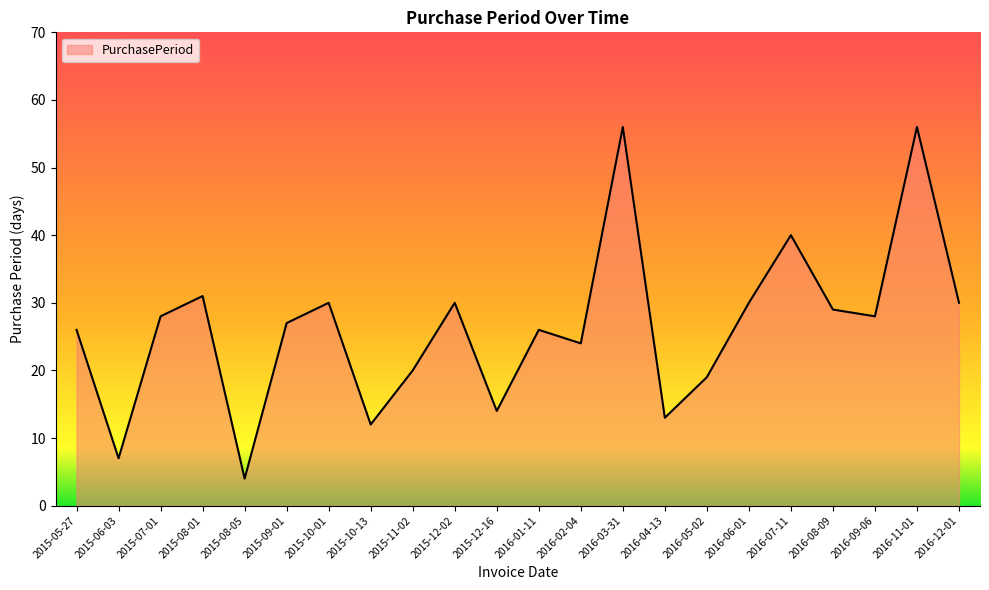

Read the value at 2015-11-02, to the nearest 5.

20